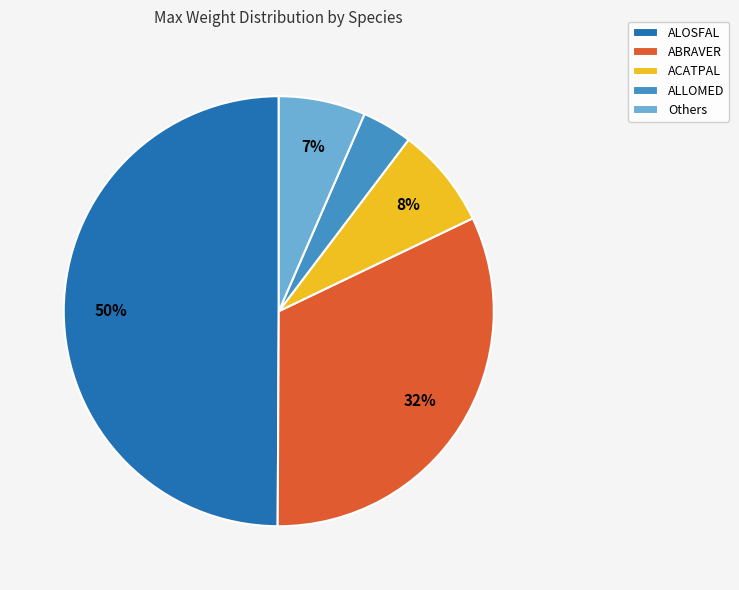

True or false: ACATPAL accounts for 1% of the total.

False